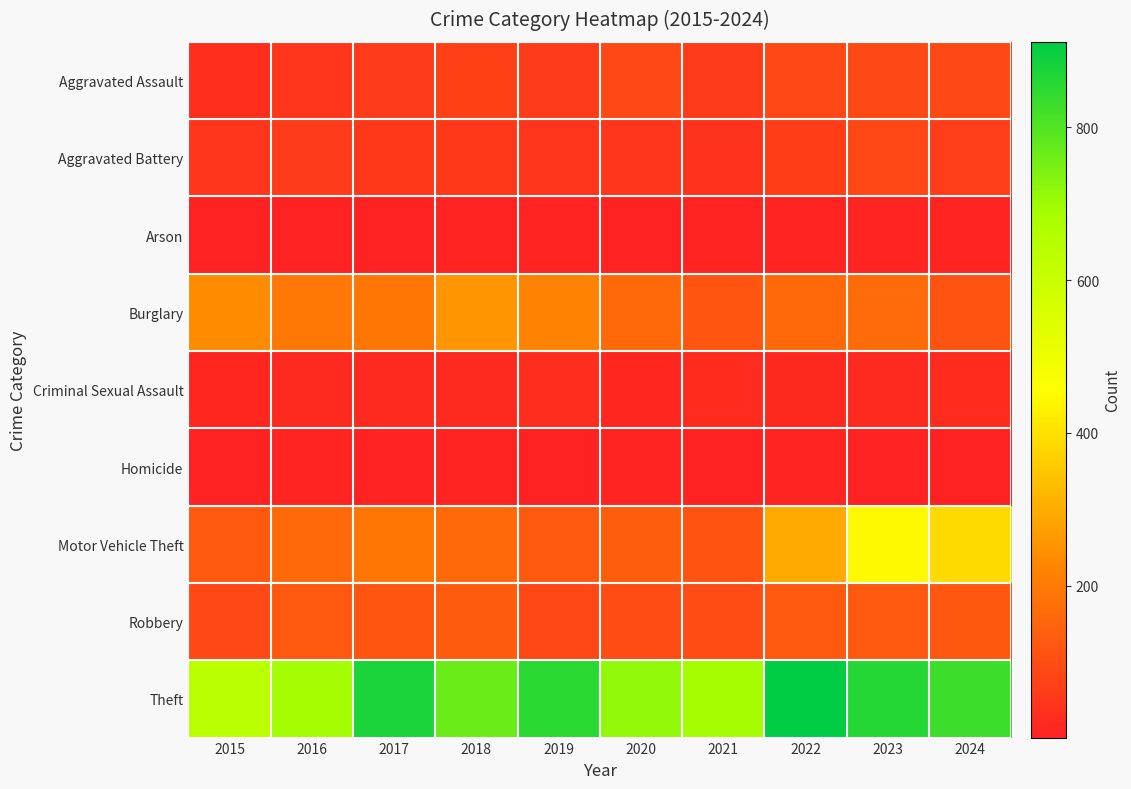

Which series has the largest total across all categories?

Theft